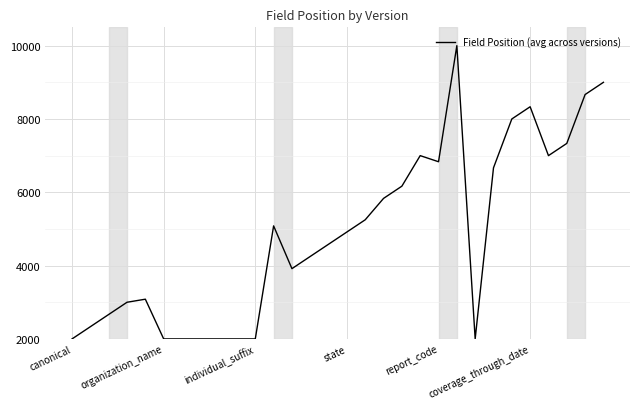

What is the difference between the maximum and minimum values?

8000.0